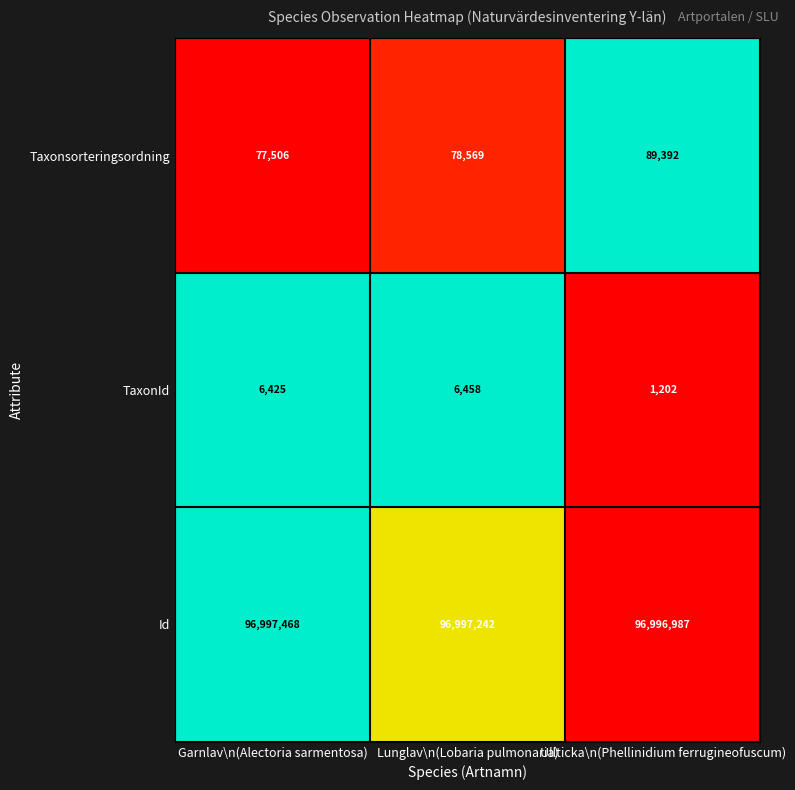

Reading left to right, list all the values displayed in this chart.

Taxonsorteringsordning: Garnlav\n(Alectoria sarmentosa)=77506	Lunglav\n(Lobaria pulmonaria)=78569	Ullticka\n(Phellinidium ferrugineofuscum)=89392
TaxonId: Garnlav\n(Alectoria sarmentosa)=6425	Lunglav\n(Lobaria pulmonaria)=6458	Ullticka\n(Phellinidium ferrugineofuscum)=1202
Id: Garnlav\n(Alectoria sarmentosa)=96997468	Lunglav\n(Lobaria pulmonaria)=96997242	Ullticka\n(Phellinidium ferrugineofuscum)=96996987